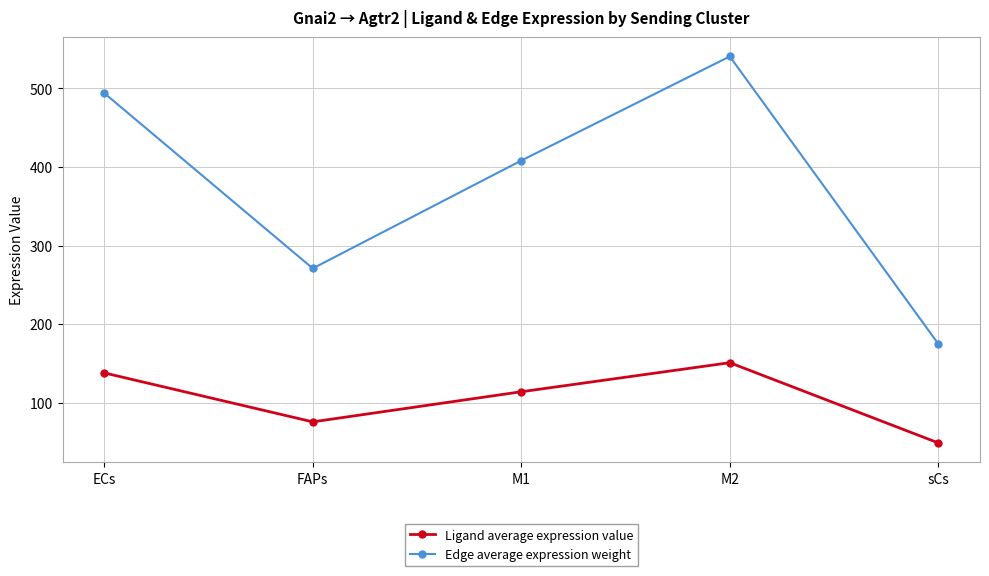

Which label corresponds to the smallest value in the chart?

sCs